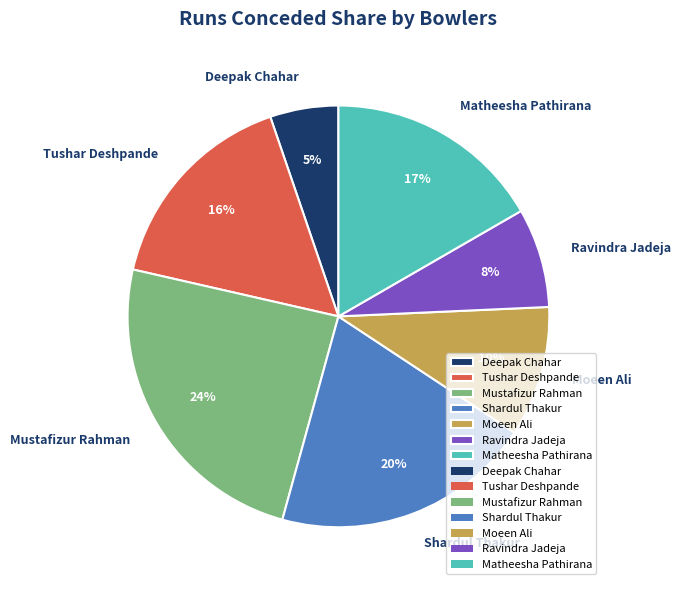

Which category has the smallest portion of the pie?

Deepak Chahar